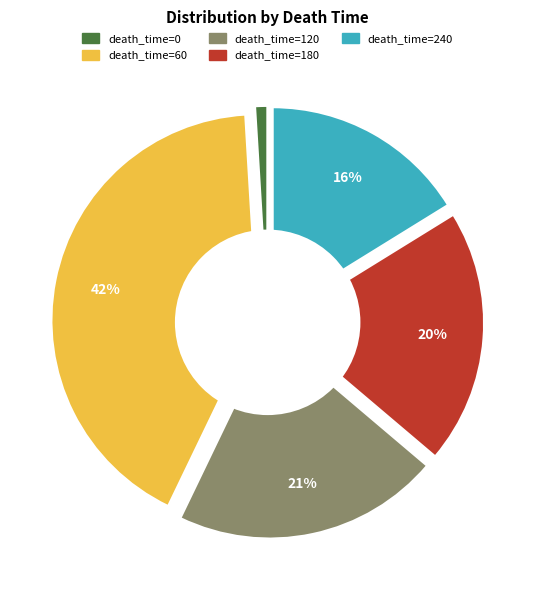

True or false: 120 accounts for 21% of the total.

True